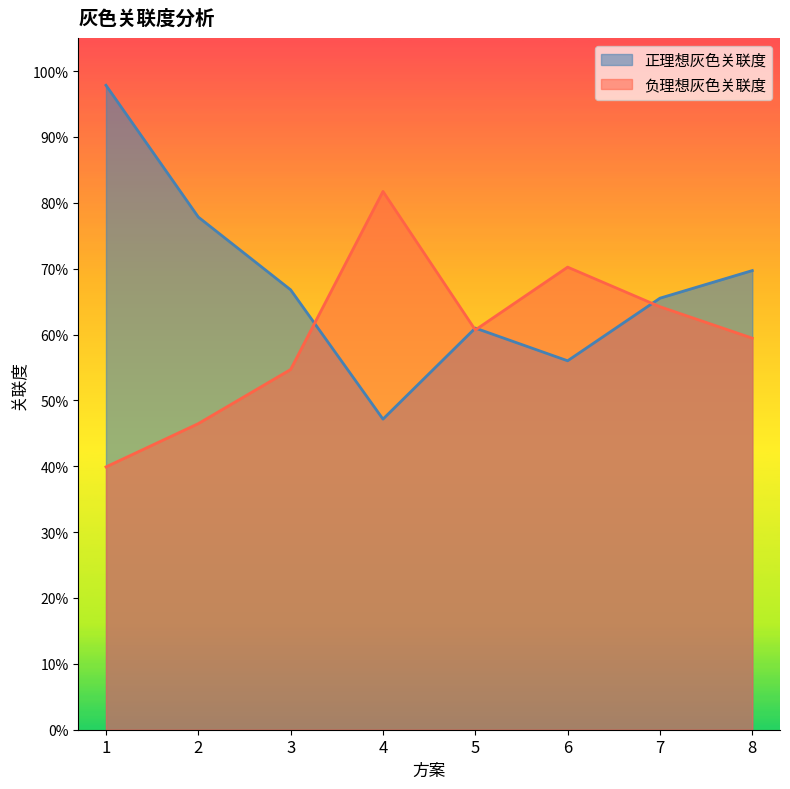

How many intersections are there between 负理想灰色关联度 and 正理想灰色关联度?

4